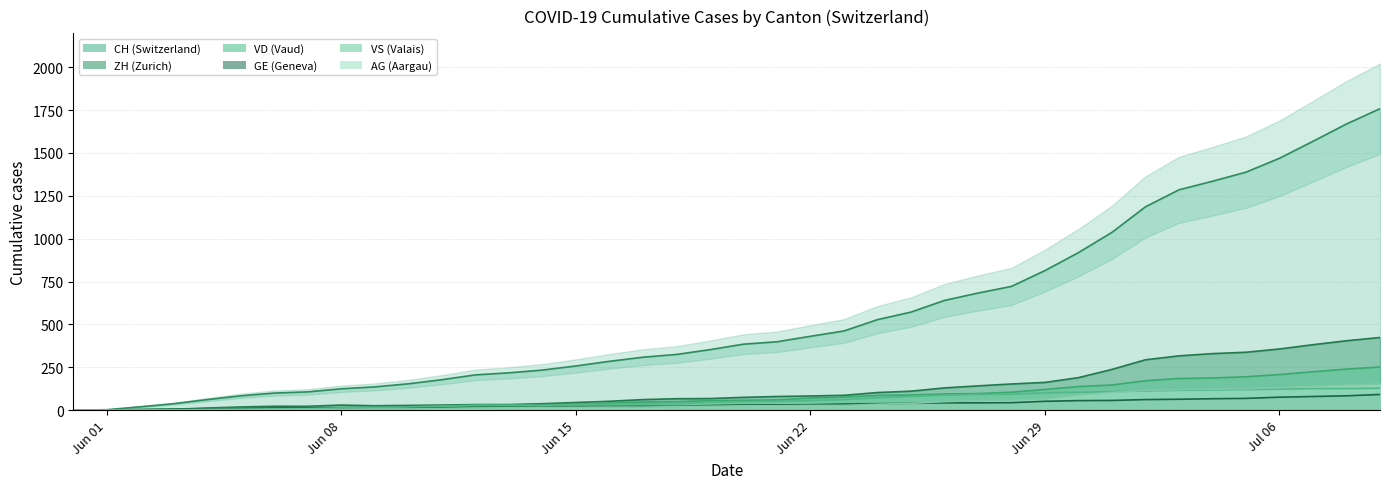

How many lines are shown in the chart?

6